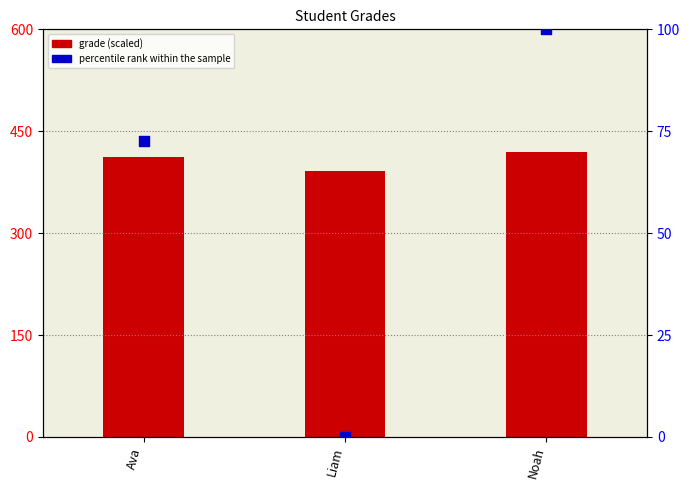

Which series has the widest spread of Y values?

percentile rank within the sample